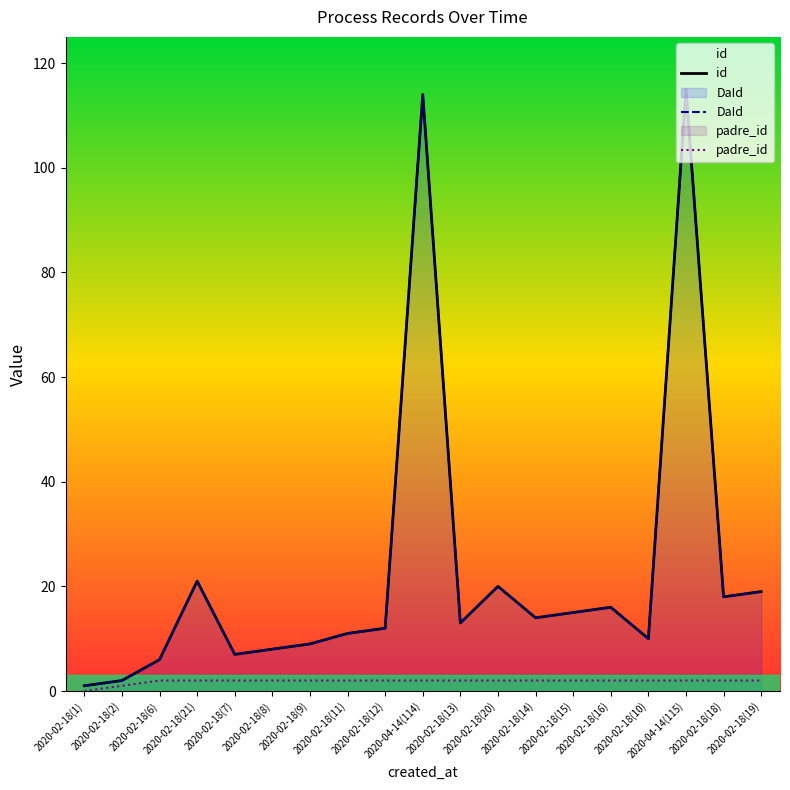

At which category does DaId reach its first local valley?

2020-02-18(7)